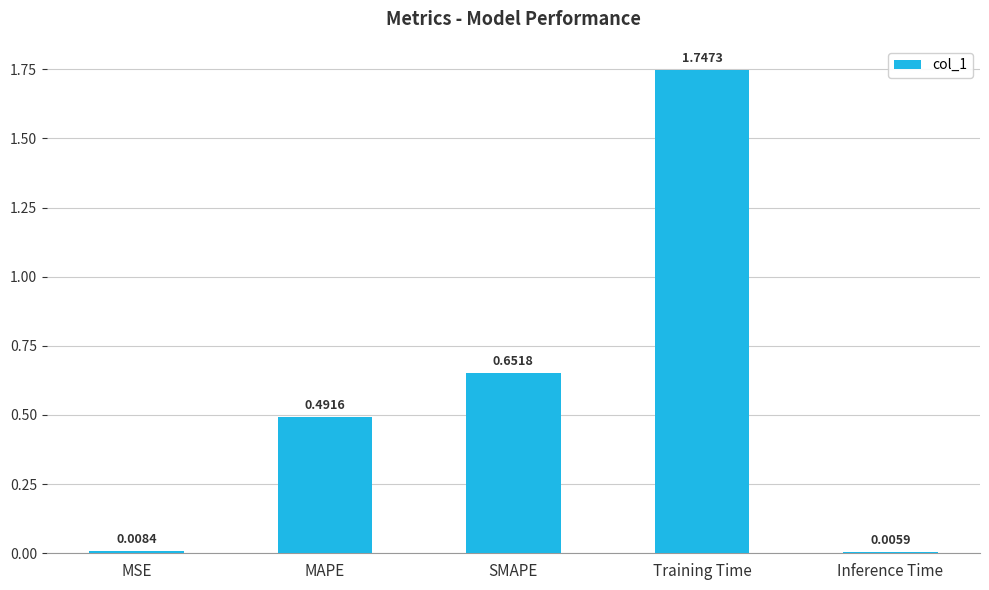

What is the label of the 2nd bar from the left?

MAPE